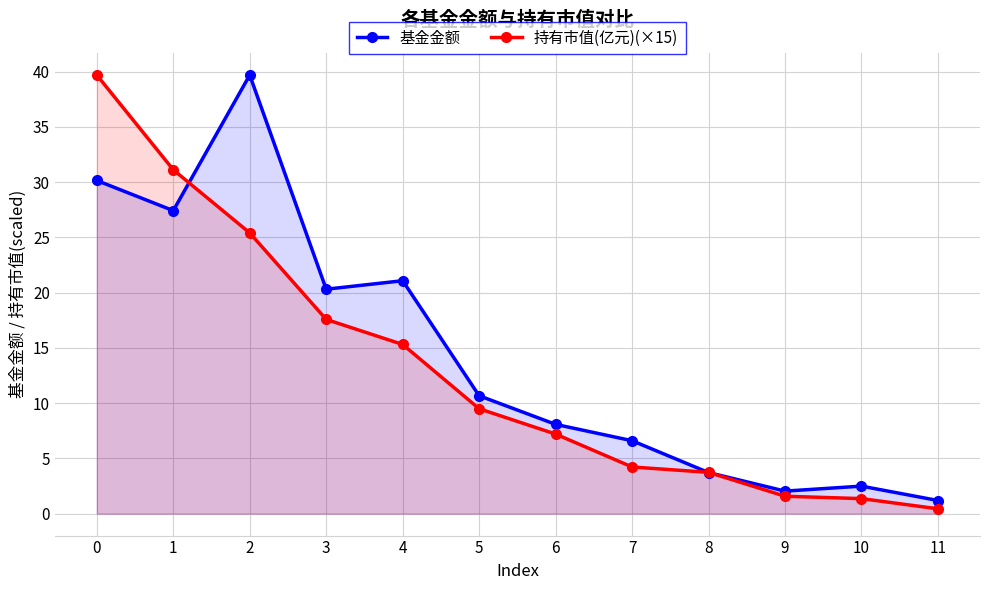

At which category does 基金金额 reach its first local peak?

2